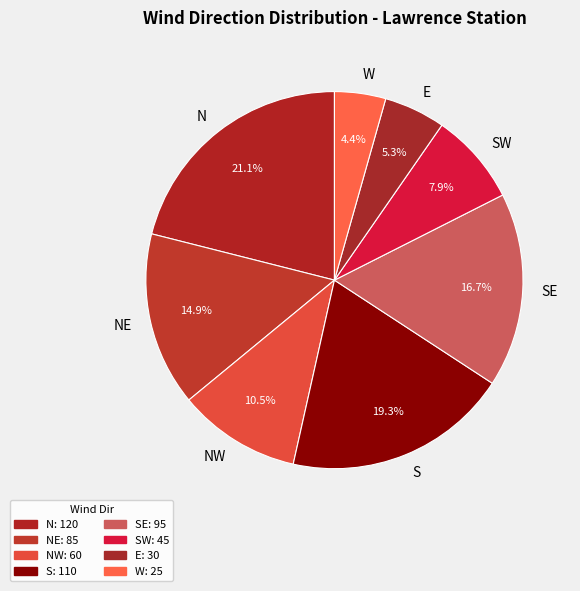

Do SE and NW together represent more than half of the pie?

No